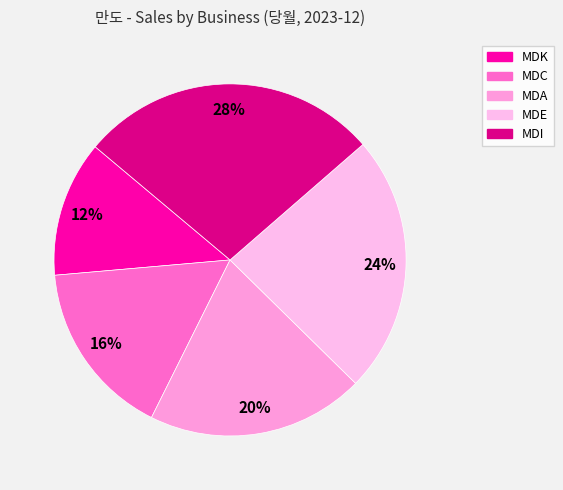

Which category has the biggest portion of the pie?

MDI